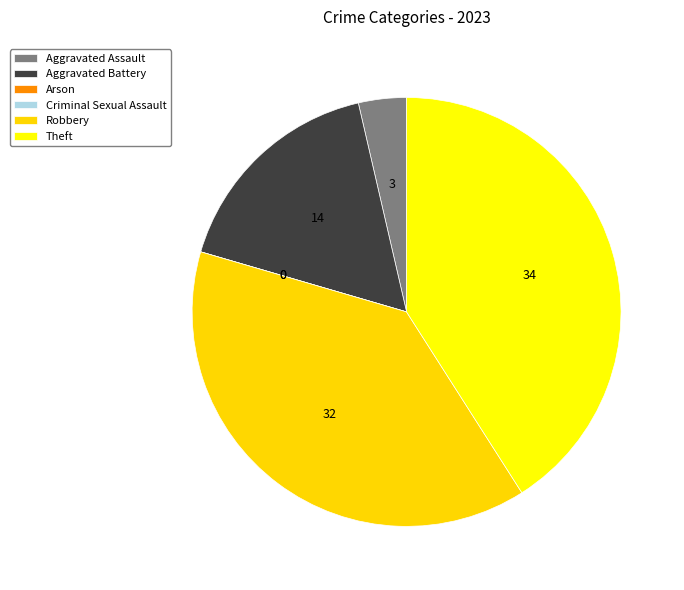

Rank the categories by value from highest to lowest.

Theft, Robbery, Aggravated Battery, Aggravated Assault, Arson, Criminal Sexual Assault